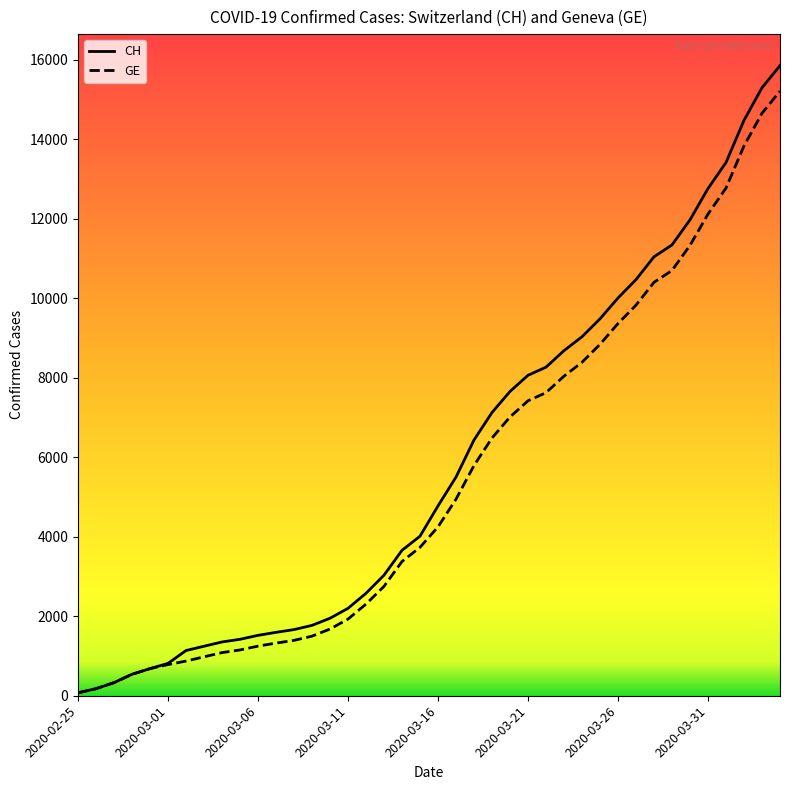

What is the highest value of the GE series?

15208